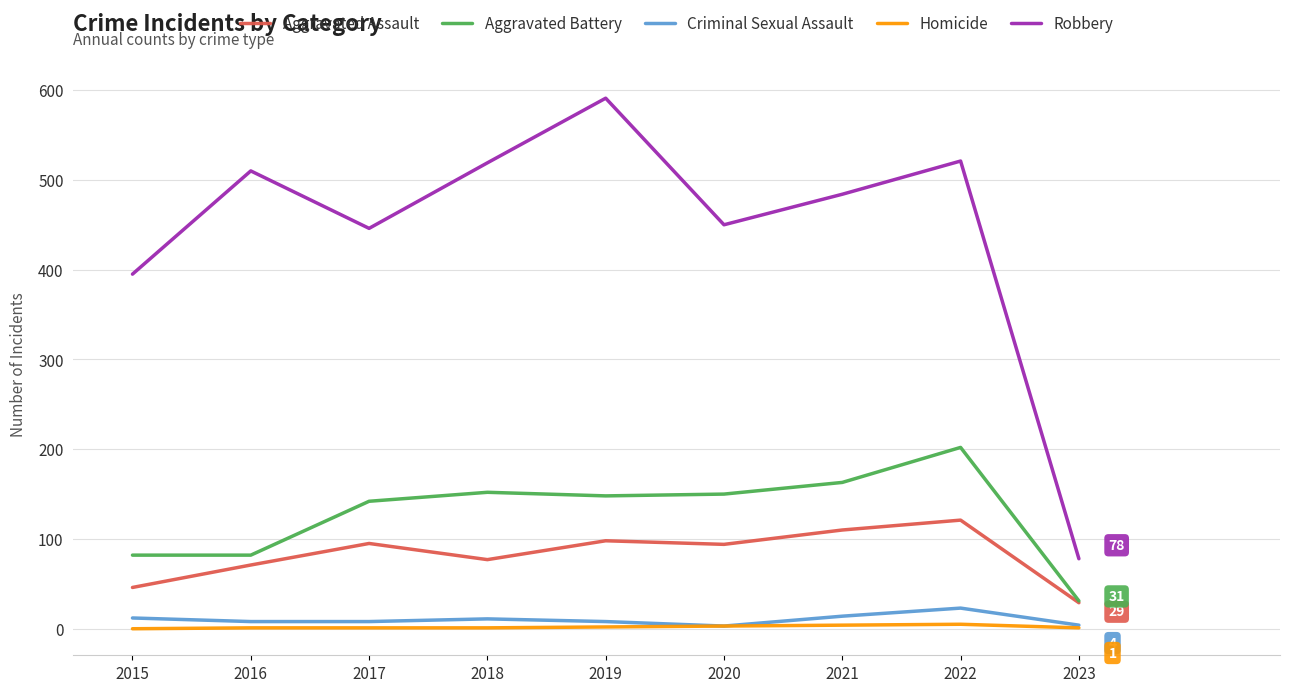

What are all the series names shown in the legend?

Aggravated Assault, Aggravated Battery, Criminal Sexual Assault, Homicide, Robbery